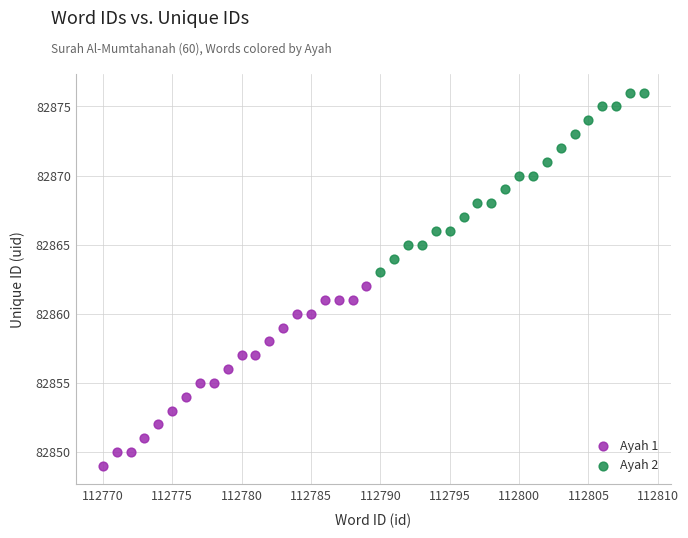

Which series contains the highest Y value?

Ayah 2